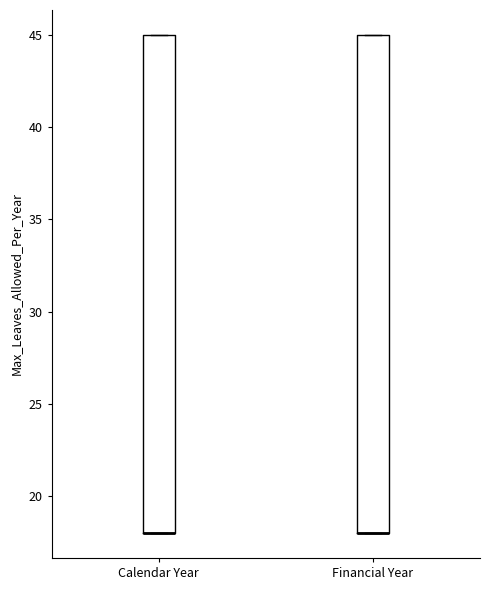

Where is the lower edge of the box for Financial Year on the y-axis? The values are not printed on the chart, so give them approximately, as read against the axis.

18